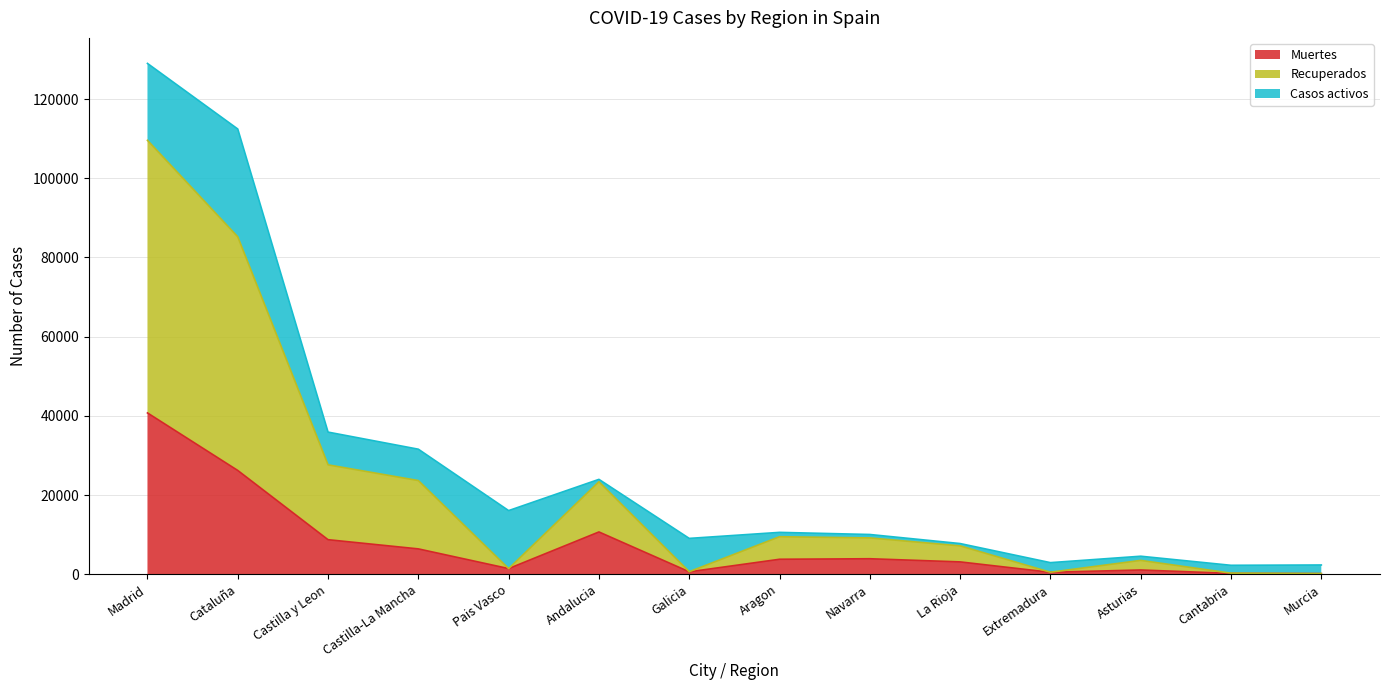

Does the chart have visible grid lines?

Yes